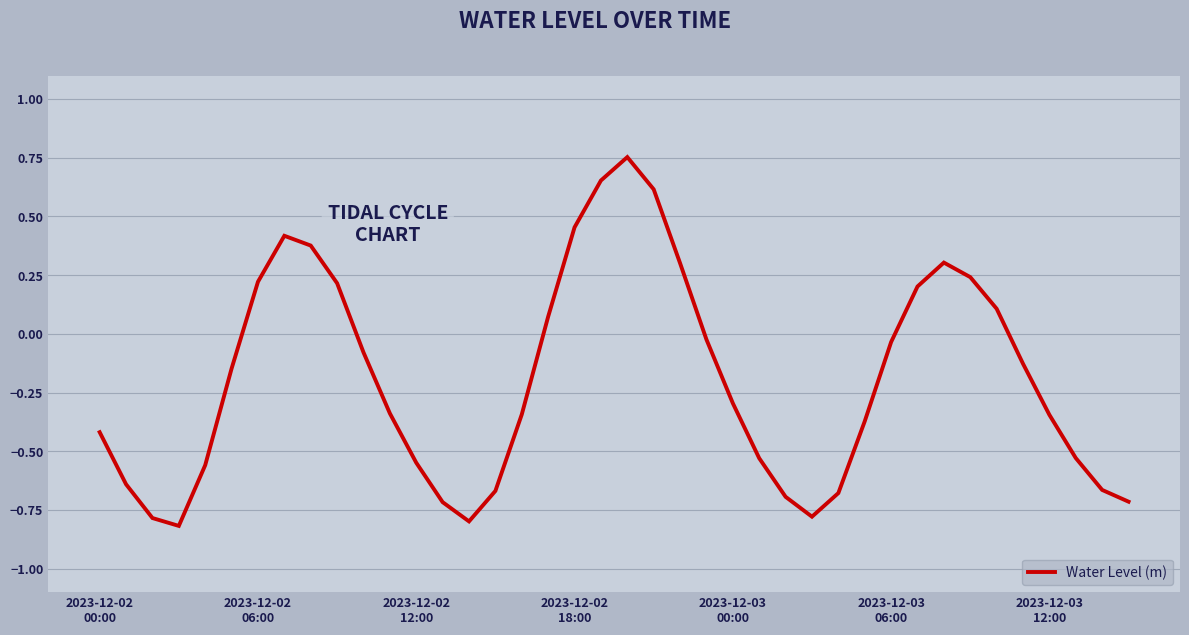

What is the smallest value displayed?

-0.8